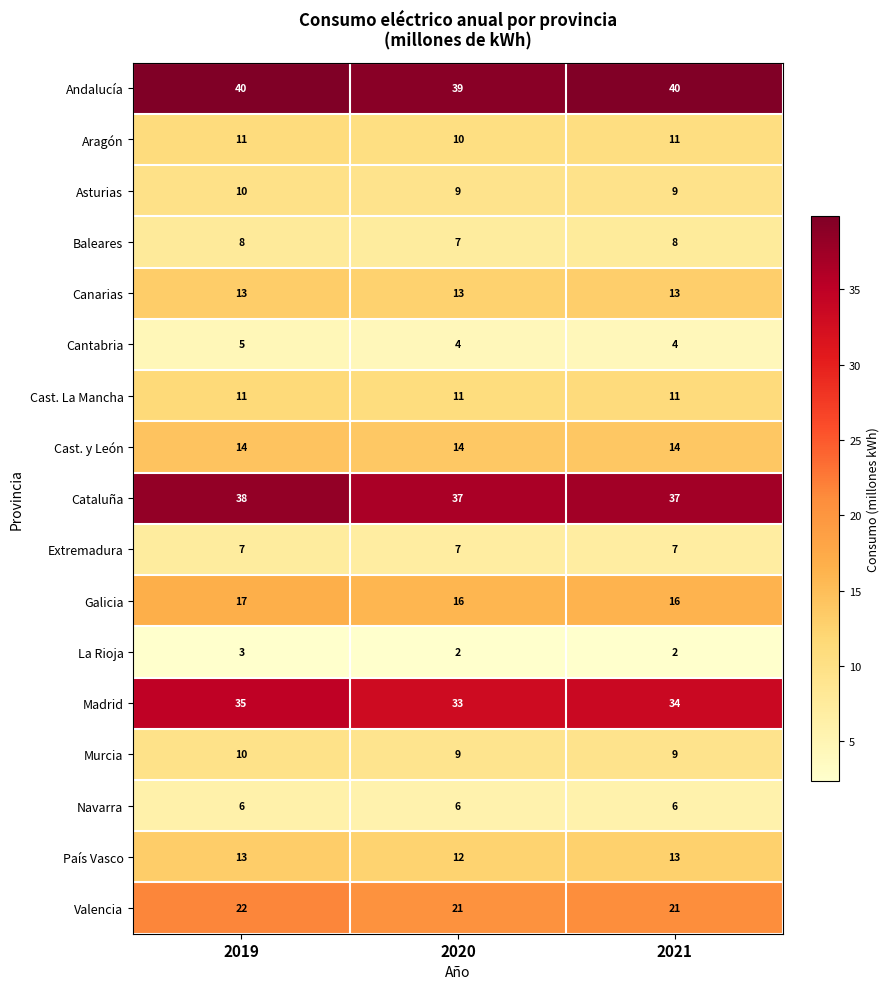

Which series changed the most between 2019 and 2020?

Madrid